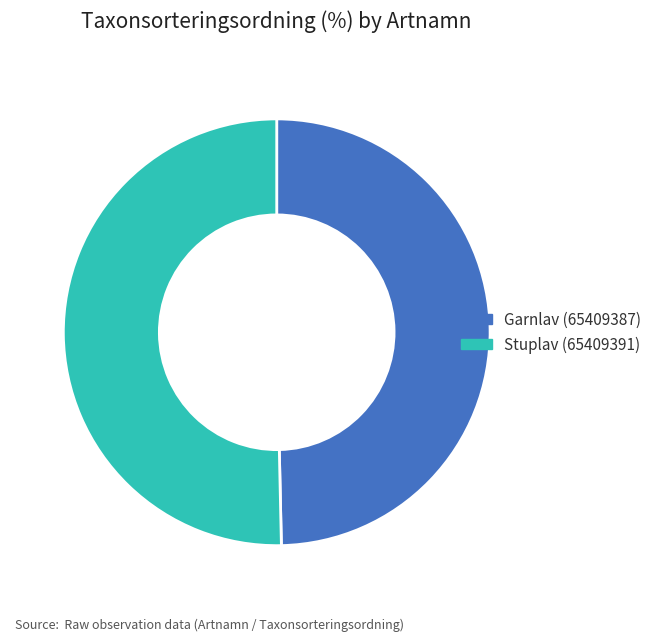

Approximately how many times larger is the value at Garnlav (65409387) compared to Stuplav (65409391)?

1.0